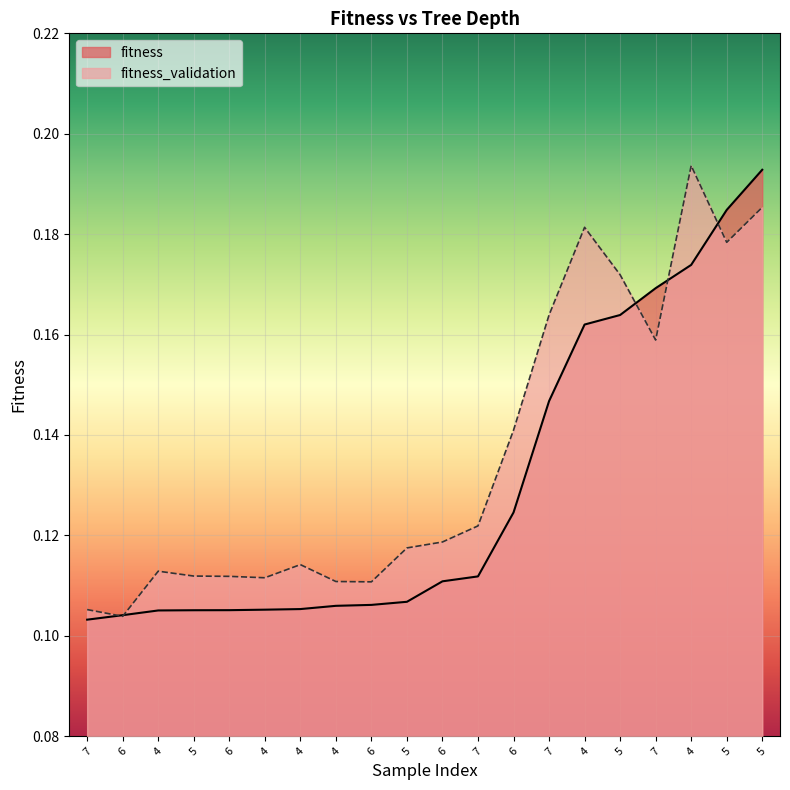

Which category has the highest value in the fitness_validation series?

4